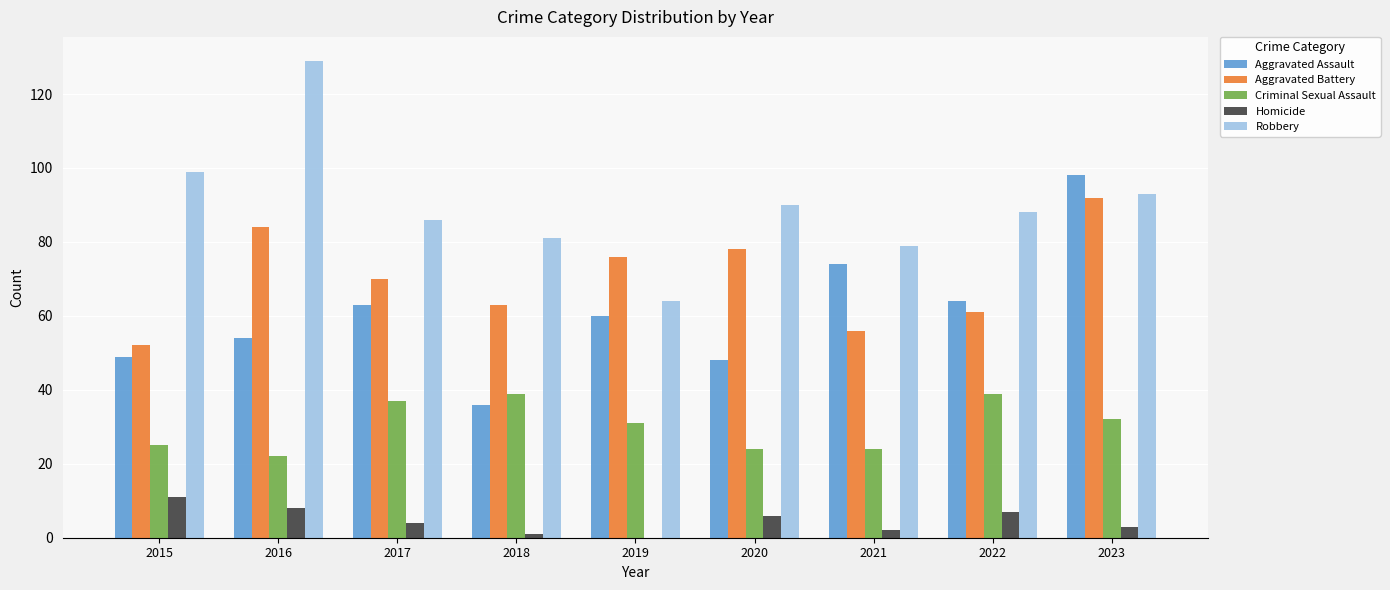

At which category does the chart reach its peak across all series?

2016